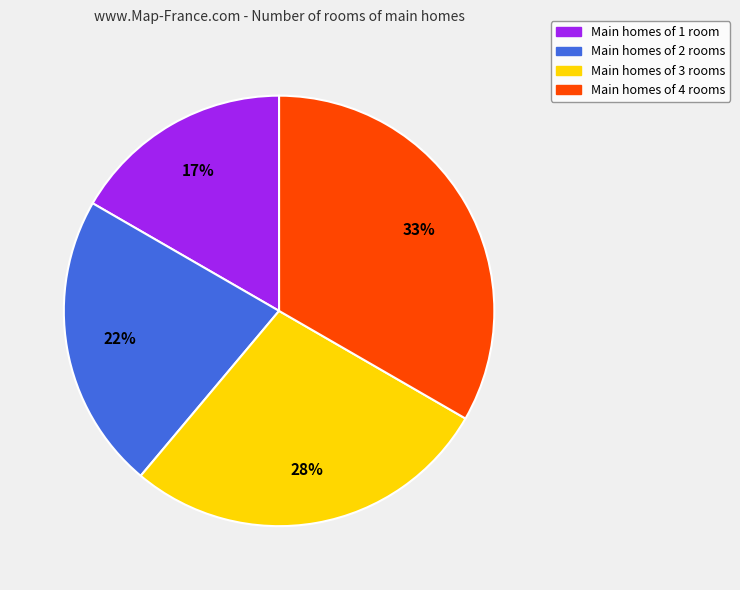

To the nearest percent, what is the average slice percentage?

25%